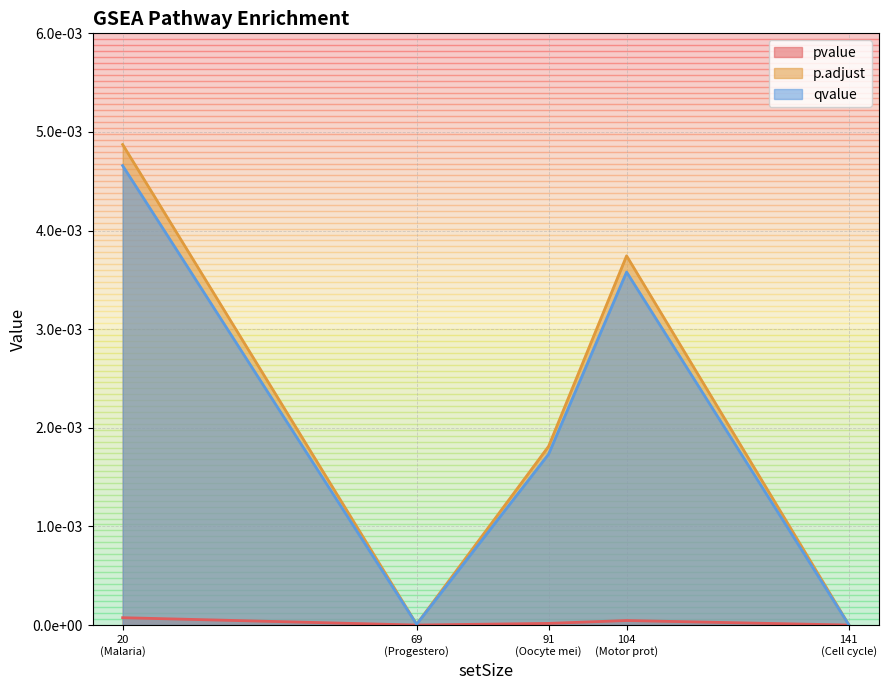

Which category has the highest value in the p.adjust series?

20
(Malaria)